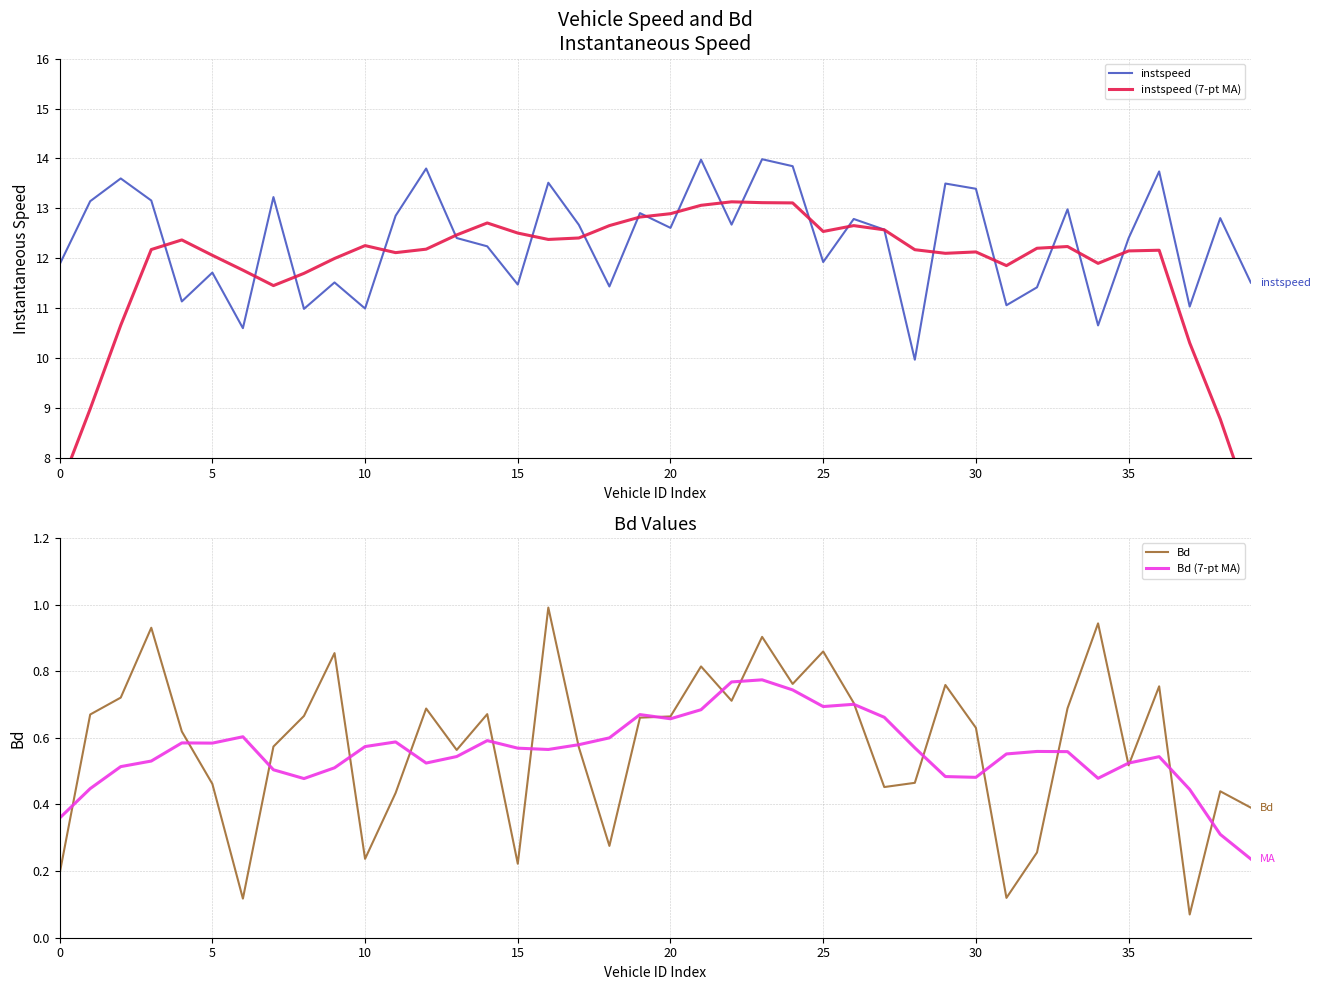

True or false: instspeed has a value of 12.4 at 35.

True